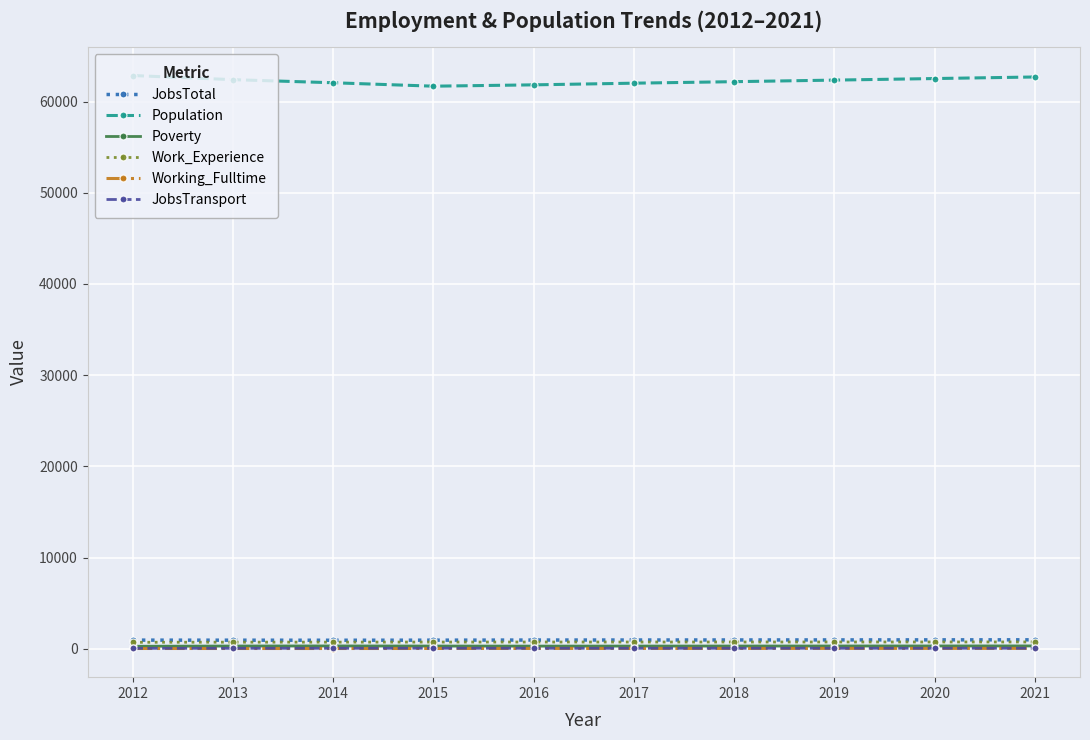

True or false: Working_Fulltime and Population intersect in this chart.

False